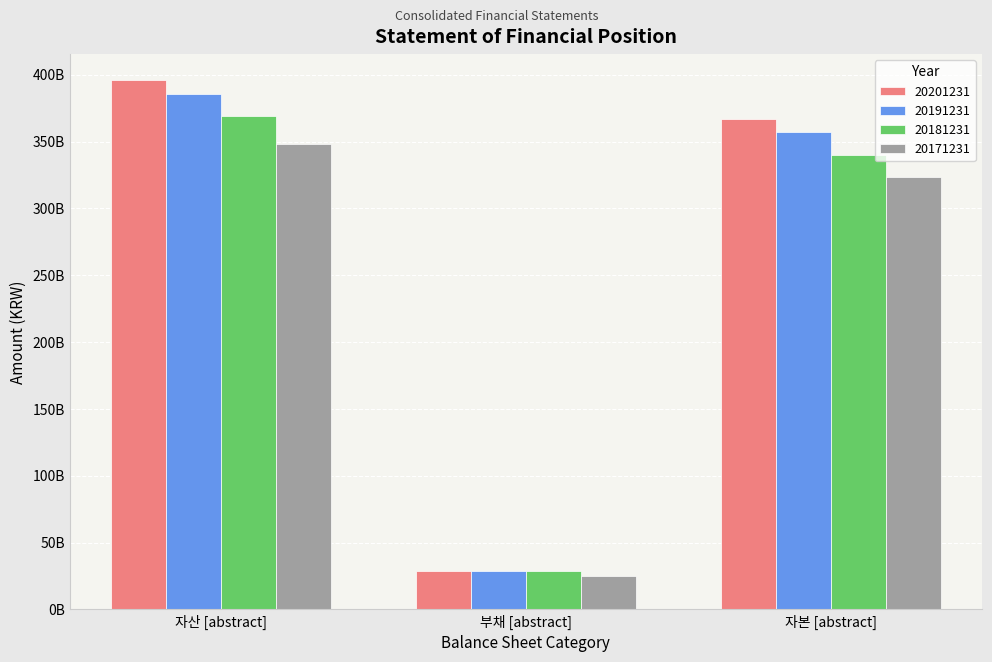

What are all the series names shown in the legend?

20201231, 20191231, 20181231, 20171231